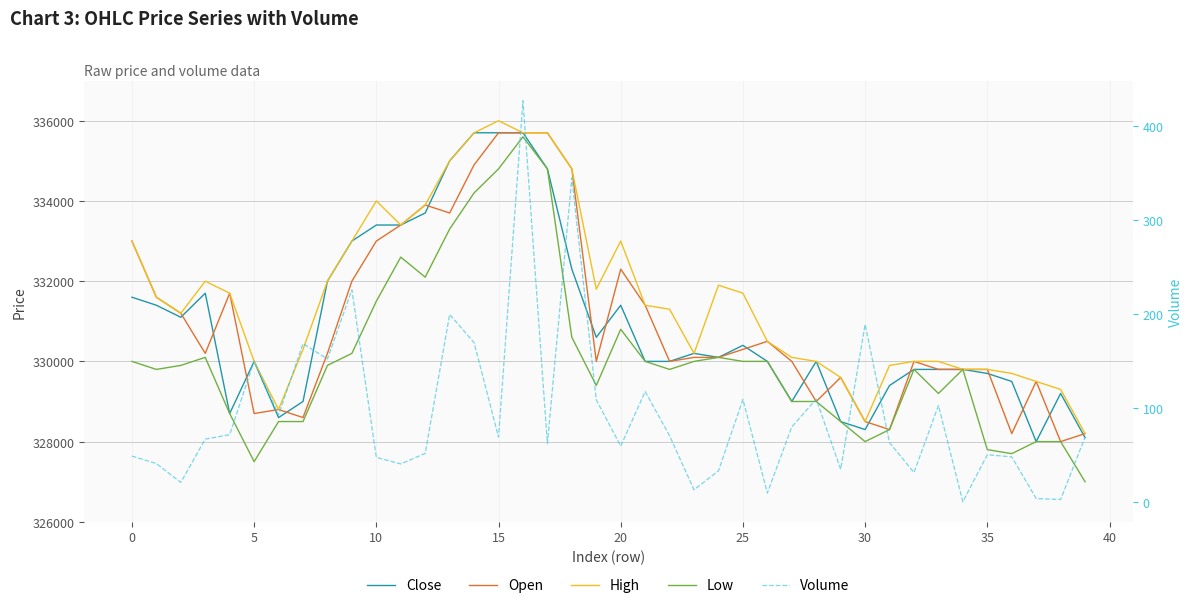

True or false: Close has more than 1 interior local peaks.

True